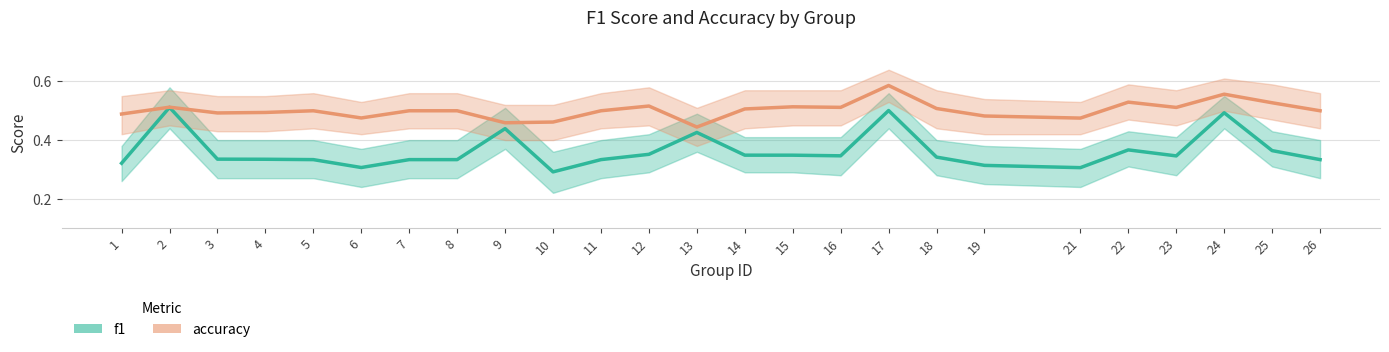

The f1 series shows 0.5 at 24. True or false?

True